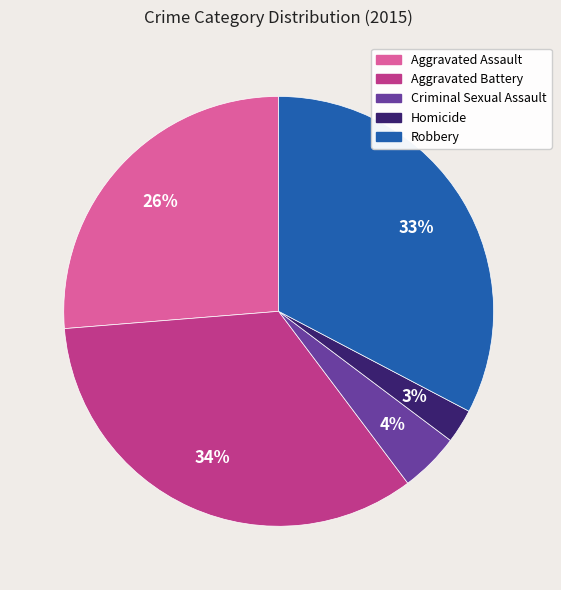

True or false: Aggravated Battery accounts for 29% of the total.

False